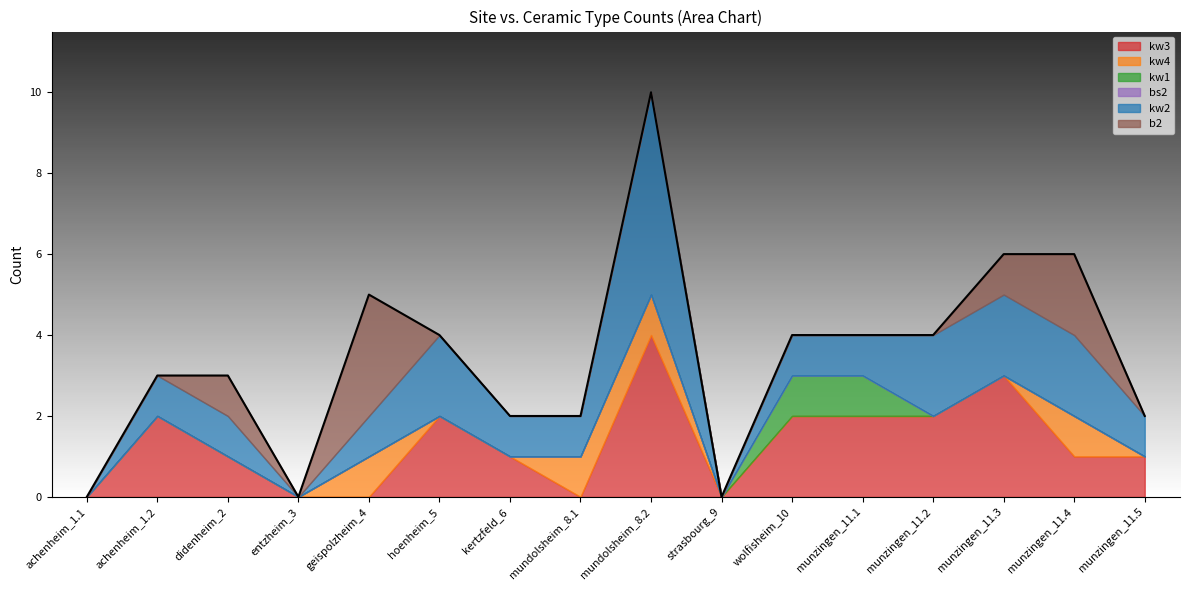

Where is the first local minimum for b2?

entzheim_3